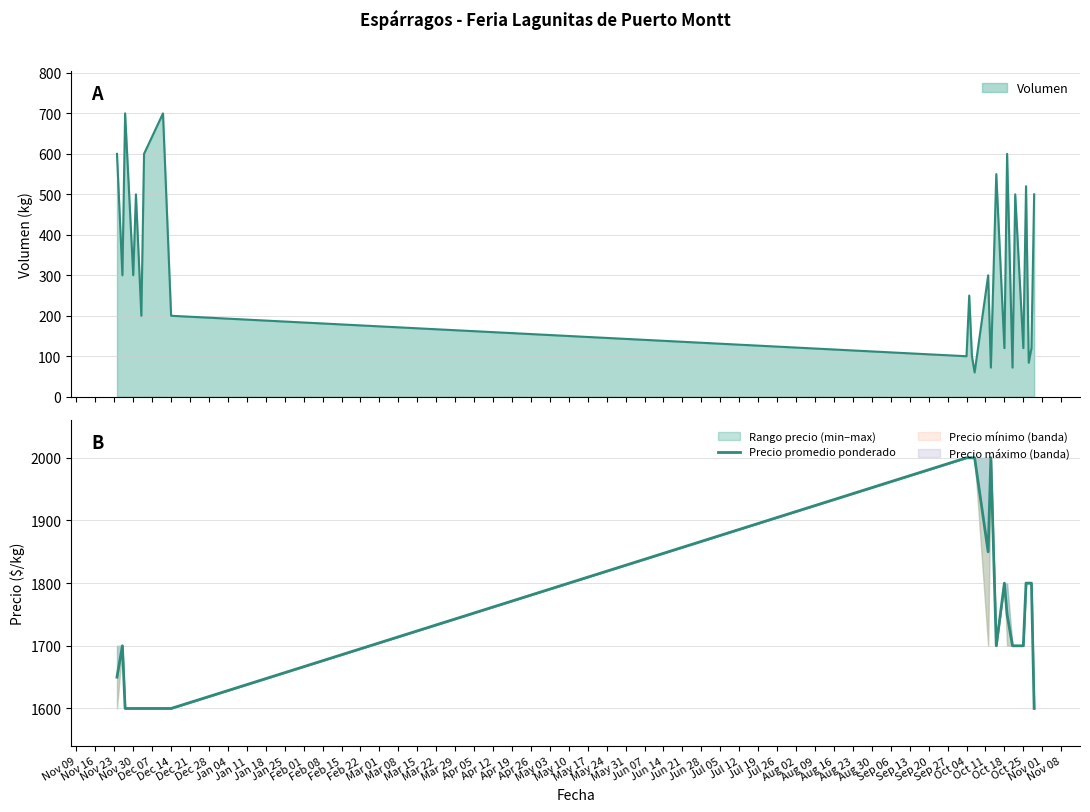

How many values are below 1700?

9